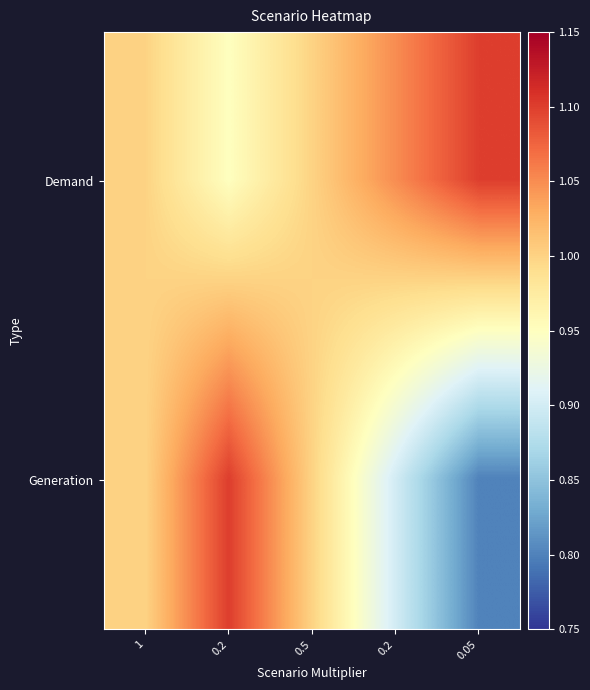

Reading left to right, list all the values displayed in this chart.

Demand: 1=1.0	0.2=0.9	0.5=1.0	0.2=1.1	0.05=1.1
Generation: 1=1.0	0.2=1.1	0.5=1.0	0.2=0.9	0.05=0.8